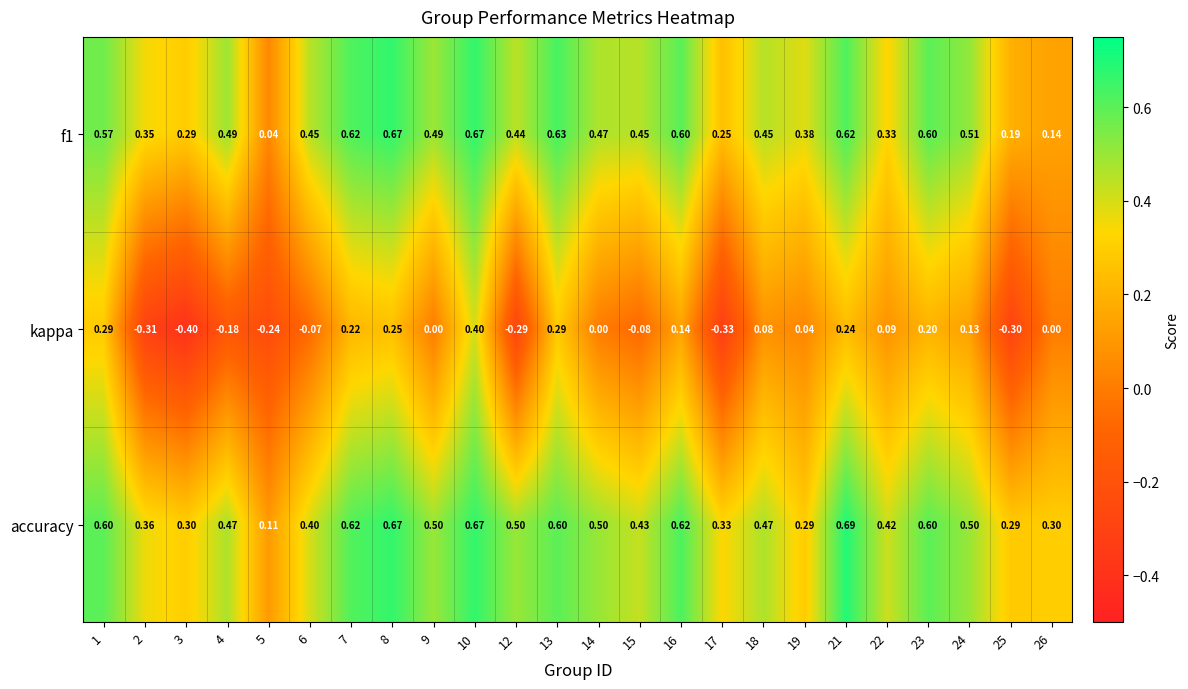

Which series has the widest spread of values?

kappa